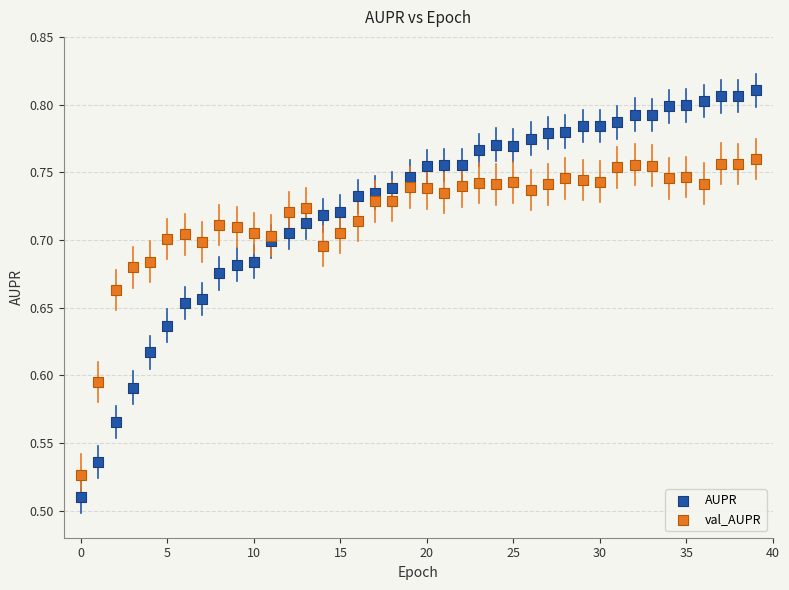

What are all the series names shown in the legend?

AUPR, val_AUPR